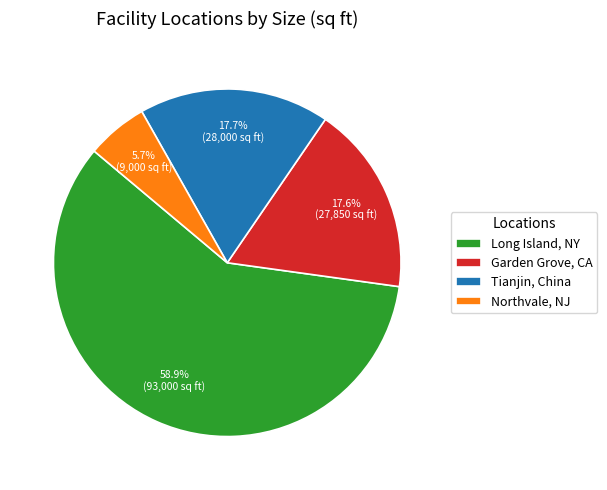

What is the smallest slice in the pie chart?

Northvale, NJ